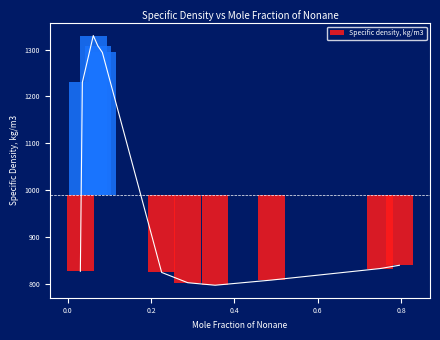

Are the bars horizontal?

No